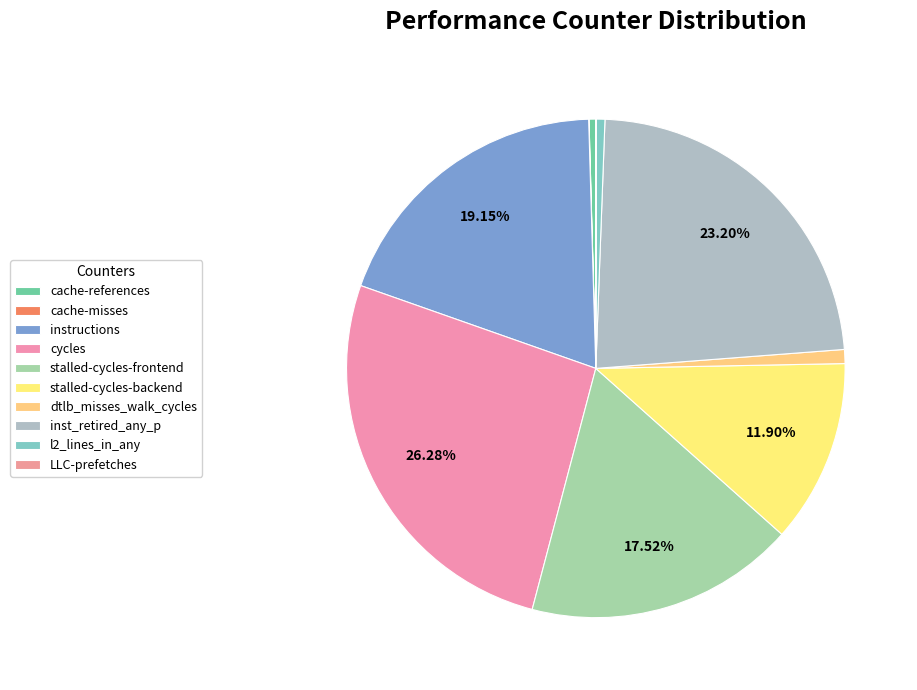

Which slice is the largest?

cycles